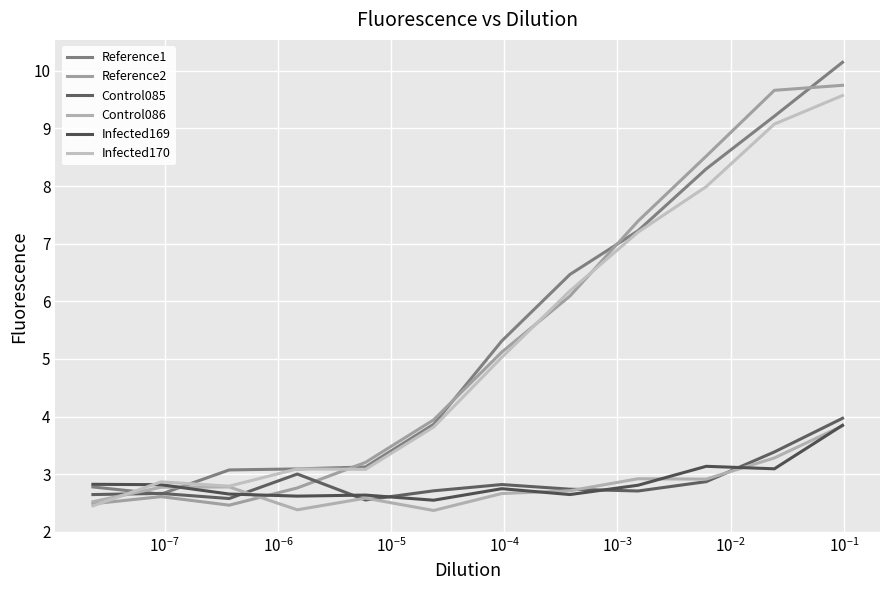

The value of Infected170 at $\mathdefault{10^{-3}}$ is 5.1. True or false?

False